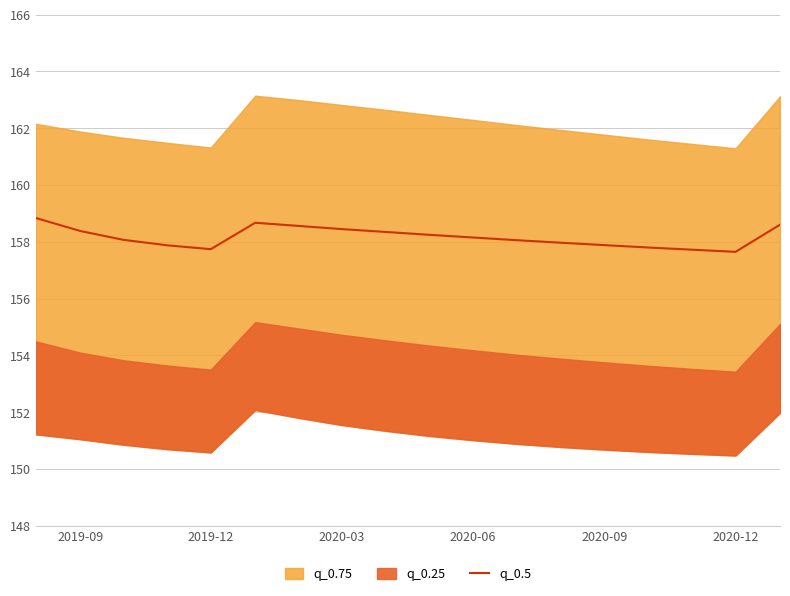

What is the highest value of the q_0.5 series?

158.8